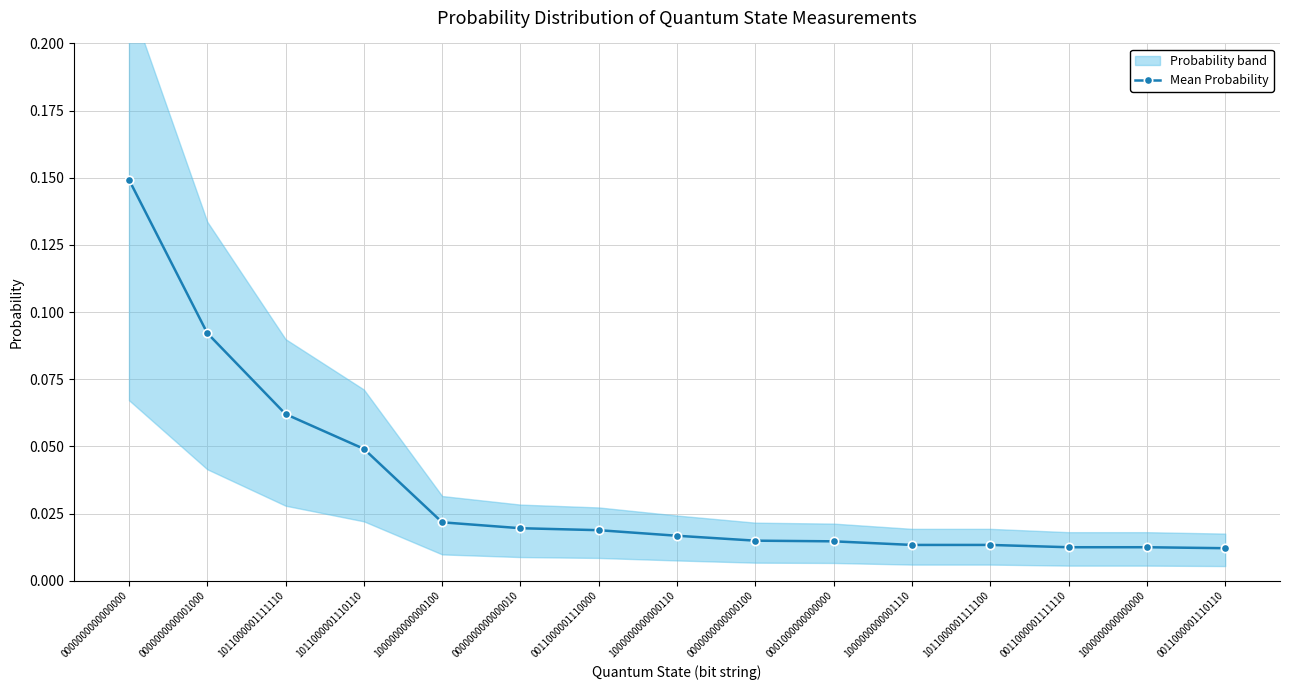

Rank the categories by value from highest to lowest.

0000000000000000, 0000000000001000, 1011000001111110, 1011000001110110, 1000000000000100, 0000000000000010, 0011000001110000, 1000000000000110, 0000000000000100, 0001000000000000, 1000000000001110, 1011000001111100, 0011000001111110, 1000000000000000, 0011000001110110